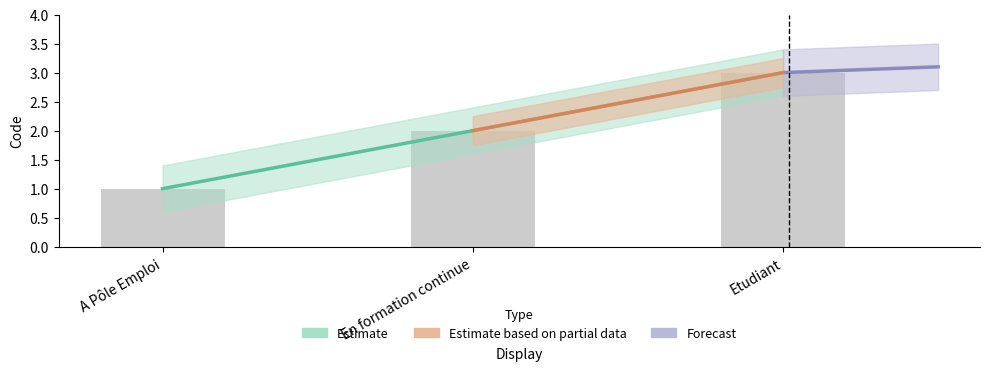

How many bars are there in total?

3